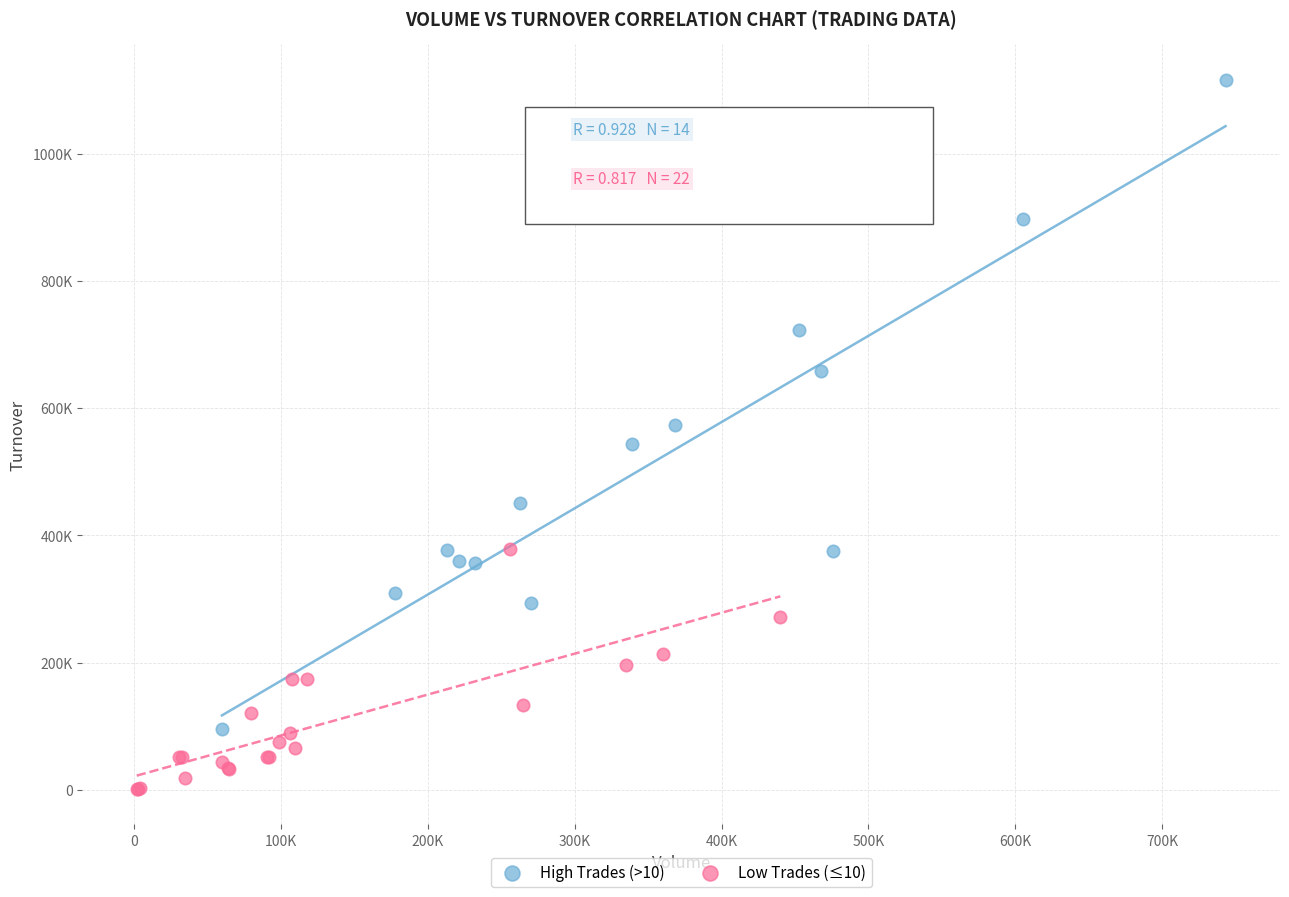

What are all the series names shown in the legend?

High Trades (>10), Low Trades (≤10)